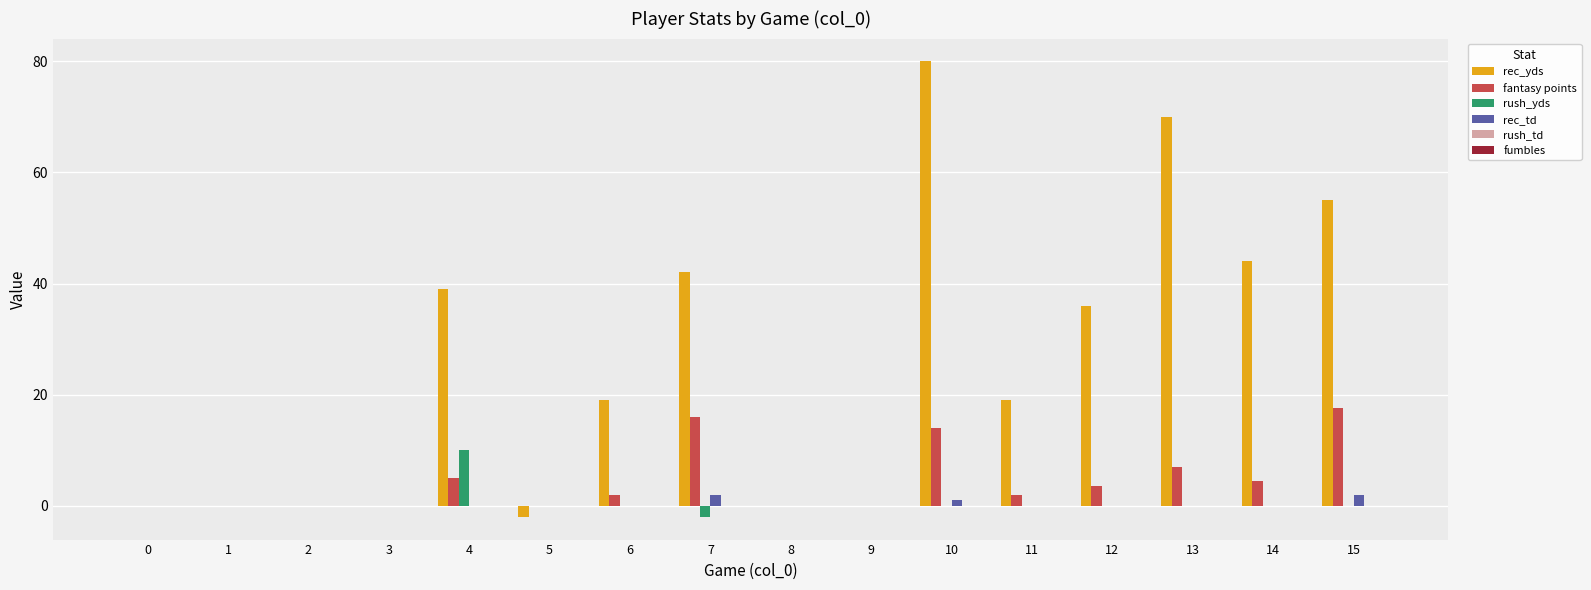

Which series has the largest total across all categories?

rec_yds